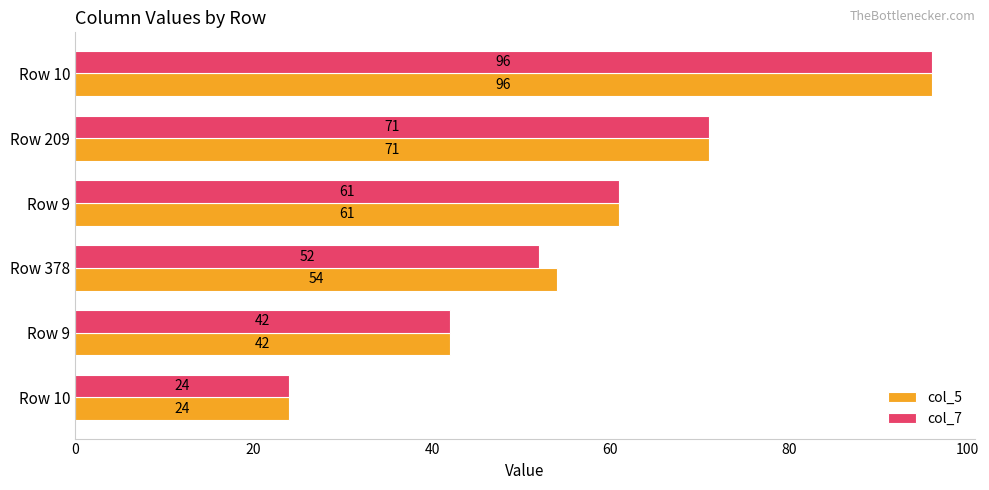

What are all the series names shown in the legend?

col_5, col_7